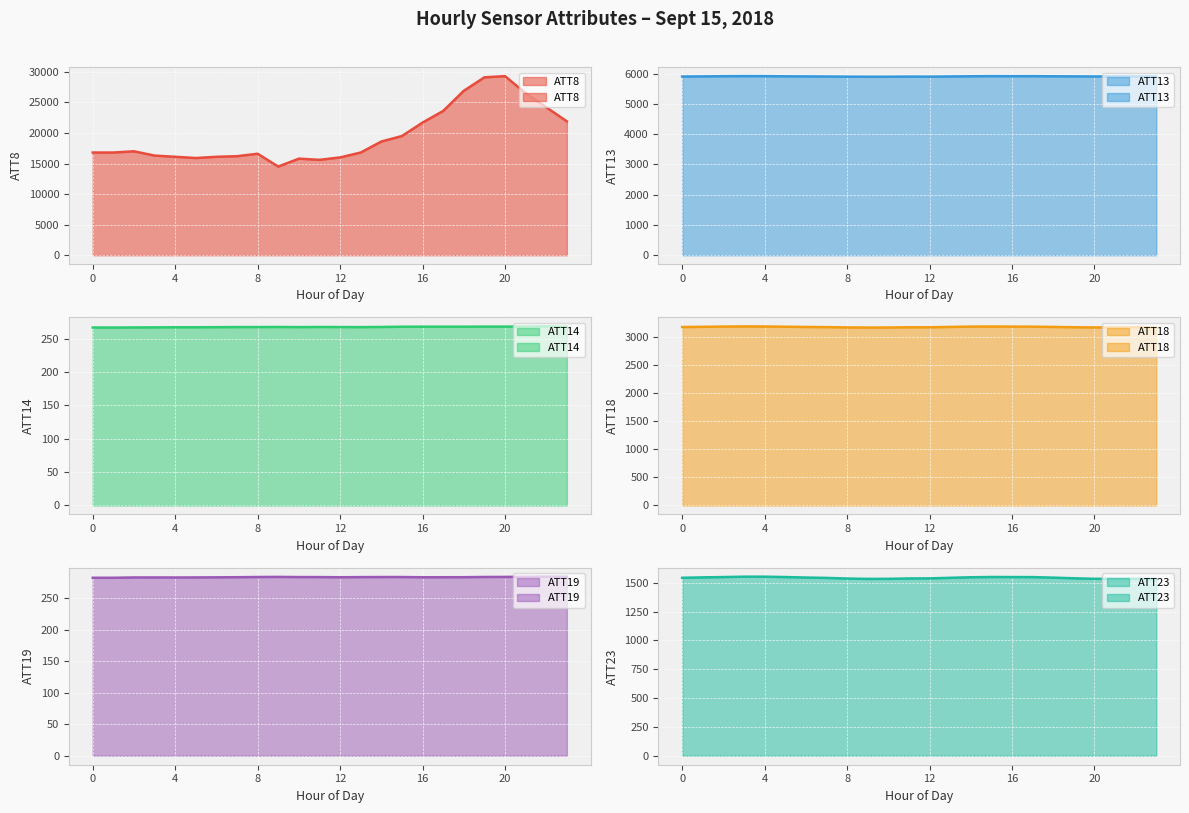

Which category has the lowest value across all series?

1